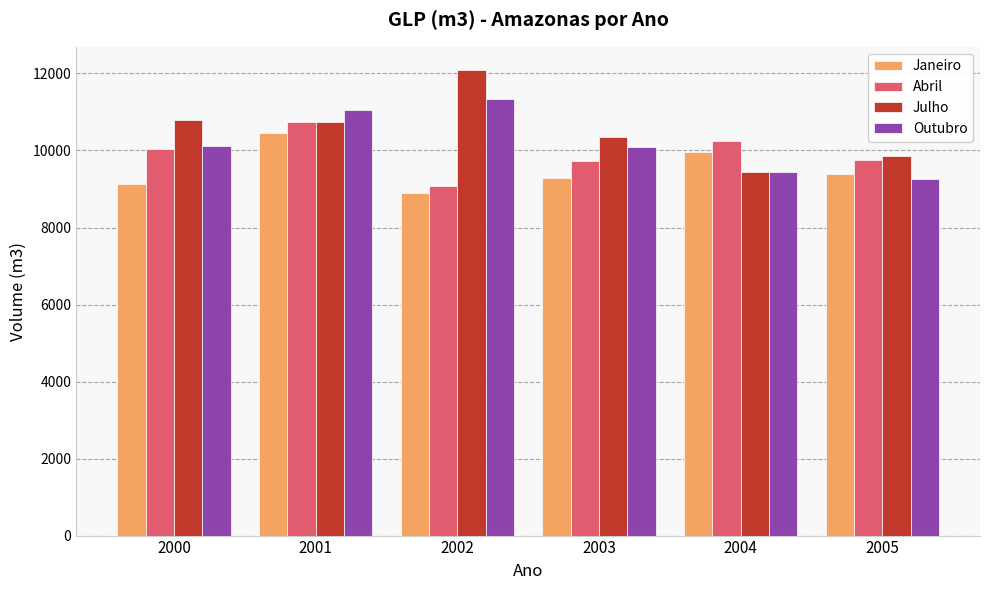

Which series has the largest range (max minus min)?

Julho